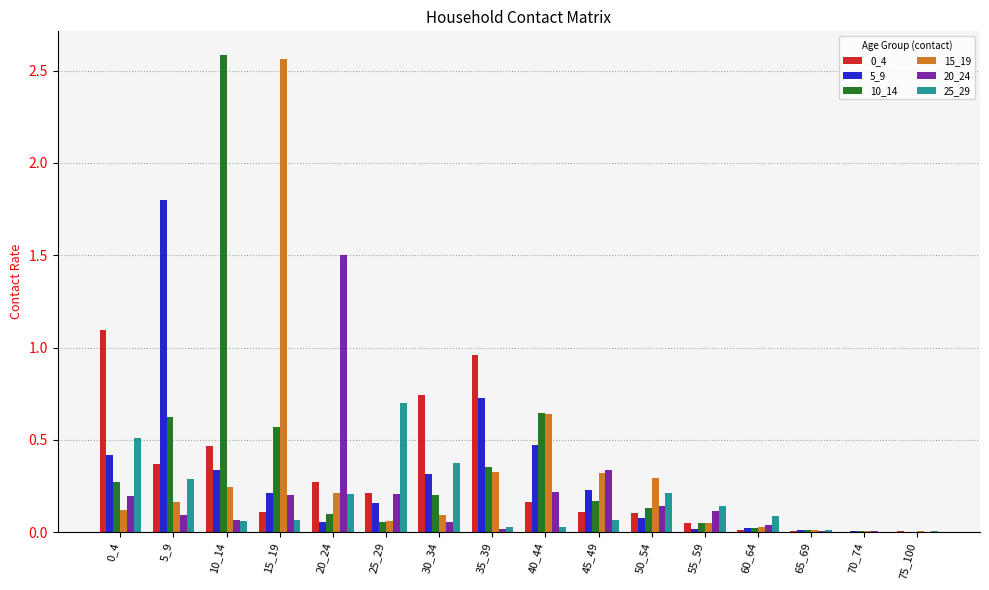

Is the value of 10_14 at 10_14 greater than the value of 5_9 at 40_44?

Yes